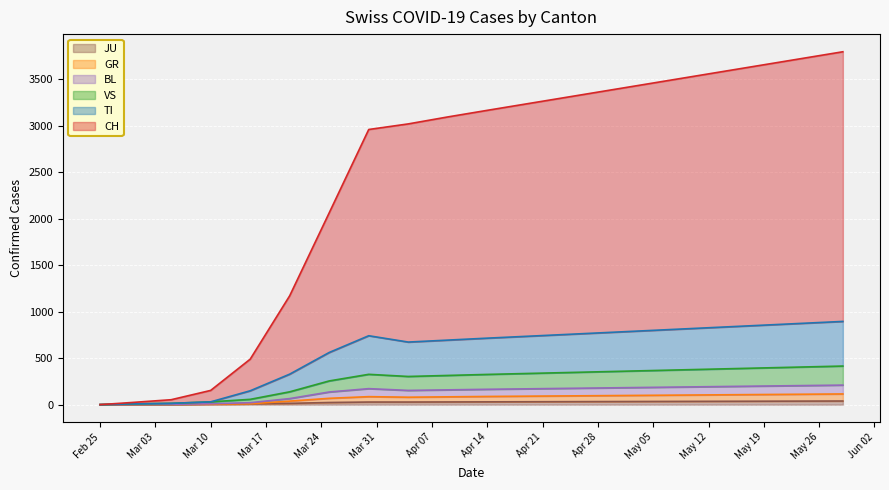

In BL, how many points are higher than both neighbors (excluding endpoints)?

1